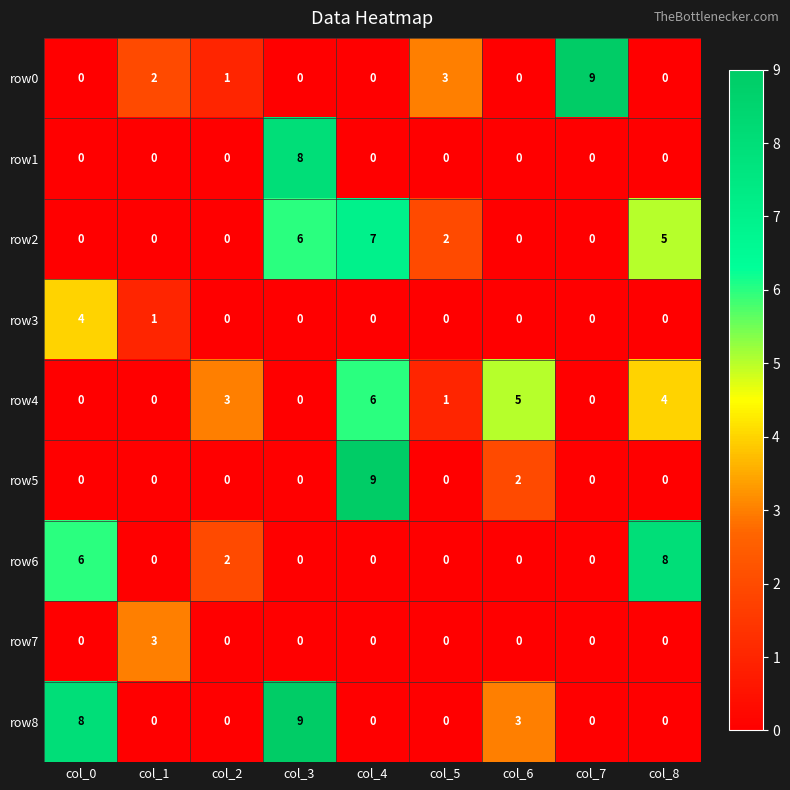

What is the sum of all row4 values?

19